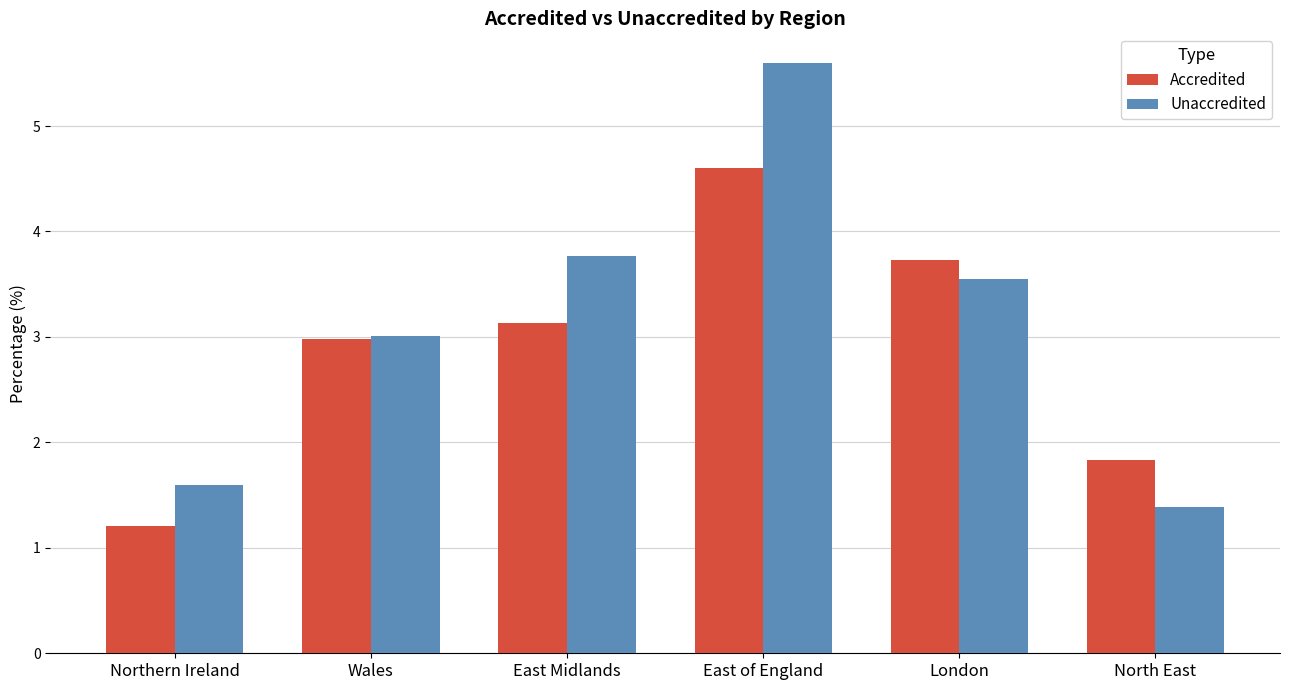

What is the total value across all series at London?

7.3